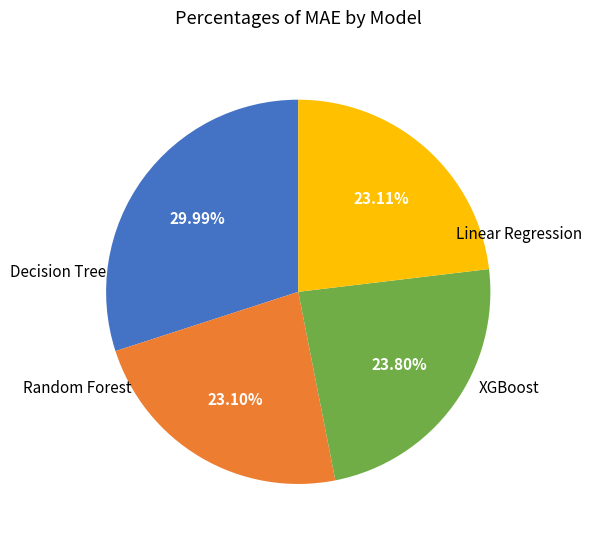

Count the number of slices in the pie.

4